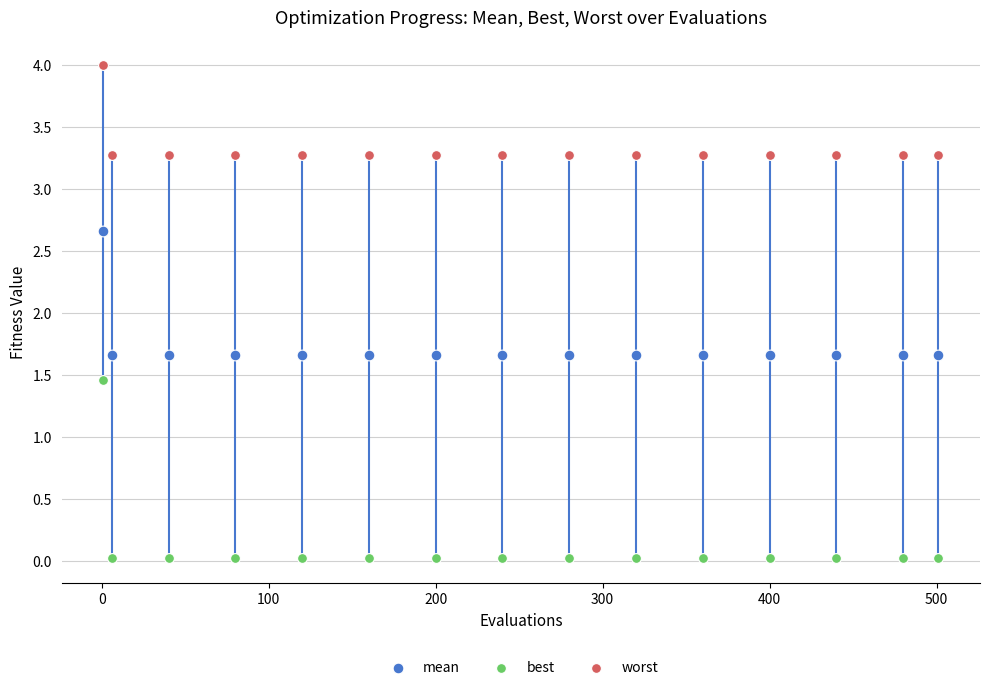

Which series has the largest Y range (max minus min)?

best